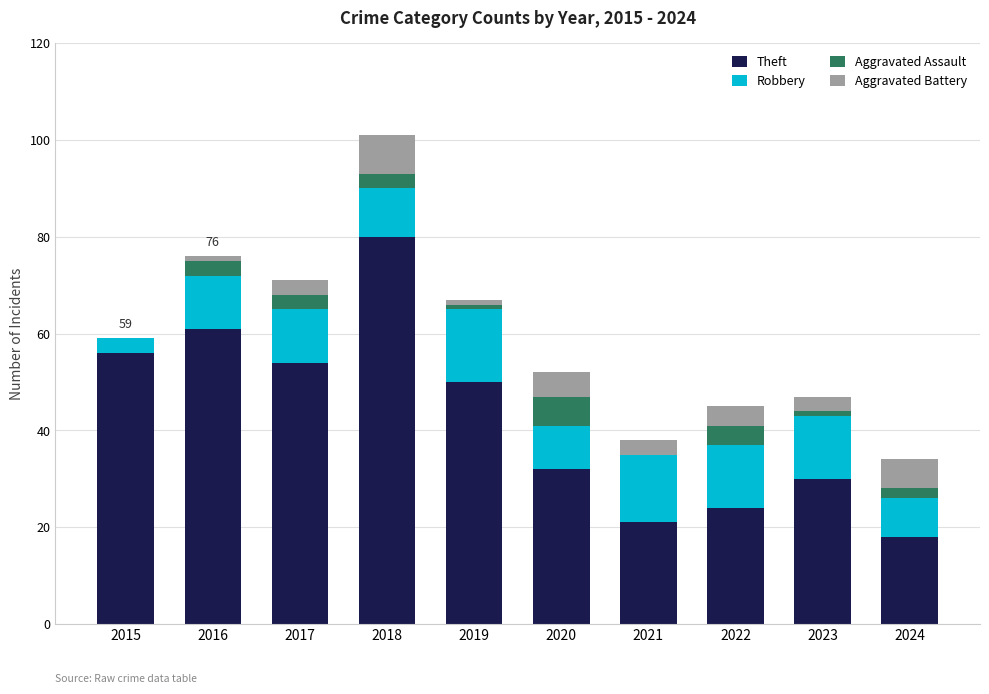

What are all the series names shown in the legend?

Theft, Robbery, Aggravated Assault, Aggravated Battery